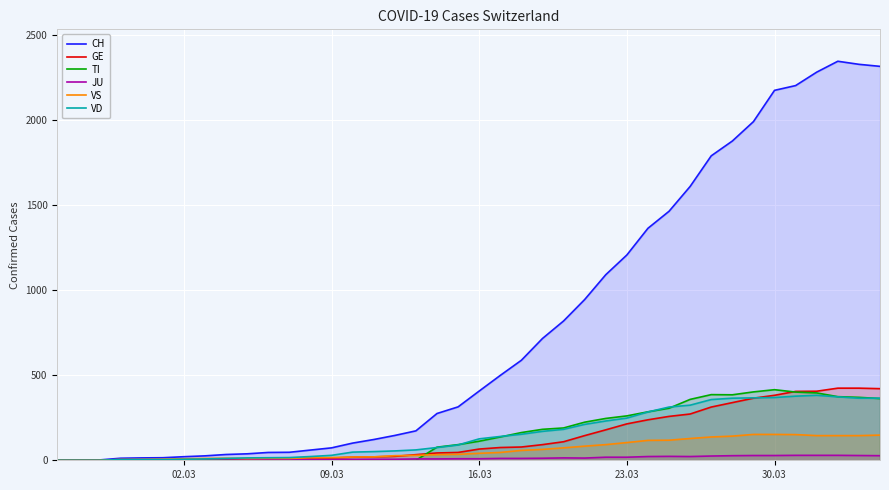

How many lines are shown in the chart?

6